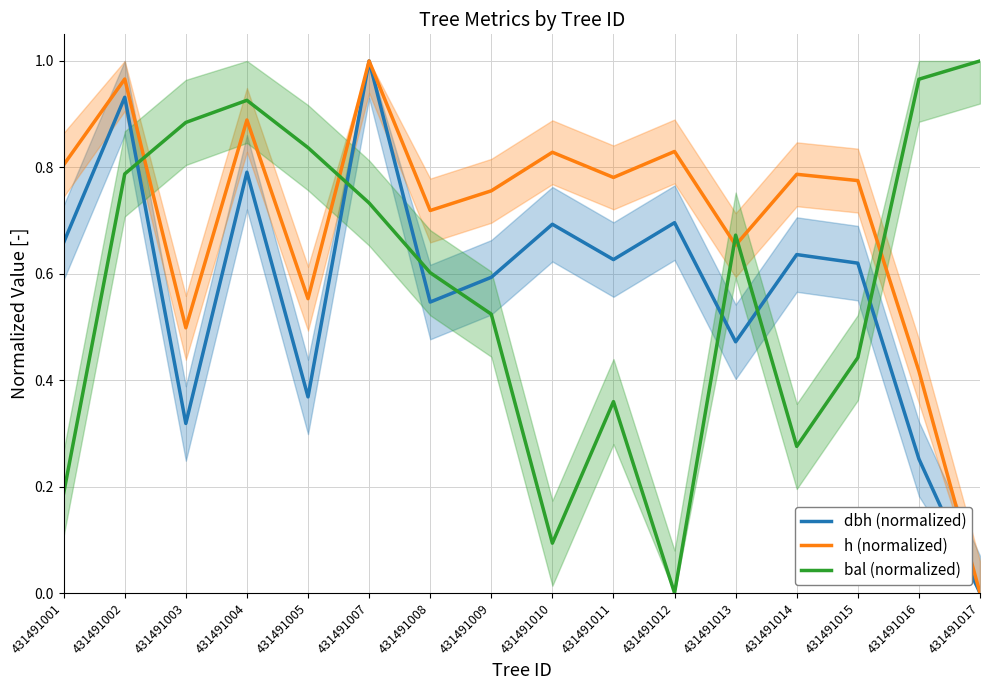

At which category does the chart reach its minimum across all series?

431491017